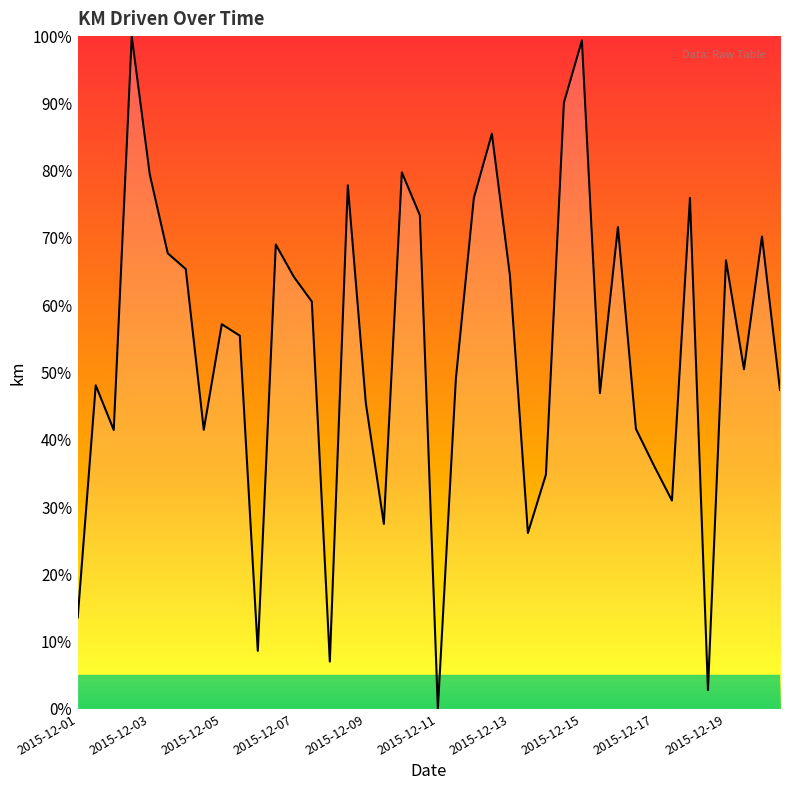

What is the difference between the maximum and minimum values?

100.0